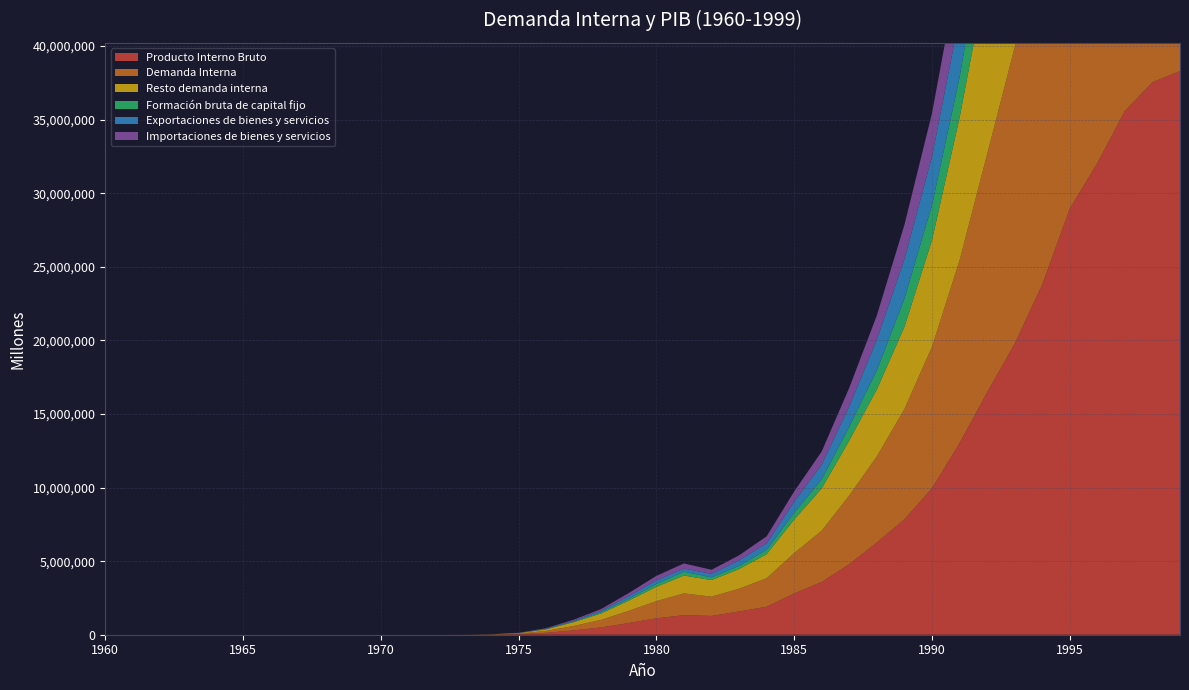

Reading left to right, extract all data points from this chart.

Producto Interno Bruto: 4	5	6	9	13	19	27	35	48	70	101	130	241	1177	9455	36779	132299	294725	497393	797851	1115396	1332261	1277224	1580498	1902957	2802290	3583750	4796040	6268367	7845813	9951290	13017197	16466512	19772777	23797708	28952250	32049653	35593645	37542890	38306647
Demanda Interna: 5	5	6	9	14	19	27	35	48	69	101	132	250	1202	9433	37699	127394	301624	516825	825628	1169497	1475917	1311249	1548005	1935032	2747663	3489476	4674215	5854144	7492618	9623816	12421605	16188272	20140926	23387750	28286262	32524818	36304583	38761784	37452878
Resto demanda interna: 4	4	5	8	11	16	23	29	41	58	85	112	217	1042	7728	30828	108650	259417	437843	698456	971147	1212799	1123613	1334299	1636716	2277509	2872808	3731999	4550223	5582901	7231487	9684992	12268954	14911105	17491310	20871265	23958380	26575528	28949368	29413498
Formación bruta de capital fijo: 1	1	1	1	2	3	4	5	8	11	16	20	33	160	1705	6871	18744	42207	78982	127173	198351	263118	187636	213706	298317	470154	616668	942217	1303921	1909716	2392329	2736613	3919317	5229821	5896440	7414997	8566439	9729055	9812415	8039380
Exportaciones de bienes y servicios: 1	1	1	1	2	3	4	5	7	12	15	14	24	160	1877	9024	32312	59333	100332	179721	245412	209189	239987	375668	440612	747548	995725	1384051	2071846	2688582	3280790	4135699	4826699	5156643	6578490	8342145	8572770	9429138	9583000	11002160
Importaciones de bienes y servicios: 1	1	1	1	2	2	4	5	6	10	14	16	32	185	1855	9944	27407	66232	119764	207498	299514	352845	274012	343176	472688	692921	901451	1262227	1657622	2335387	2953317	3540106	4548458	5524792	6168532	7676158	9047935	10140076	10801894	10148392